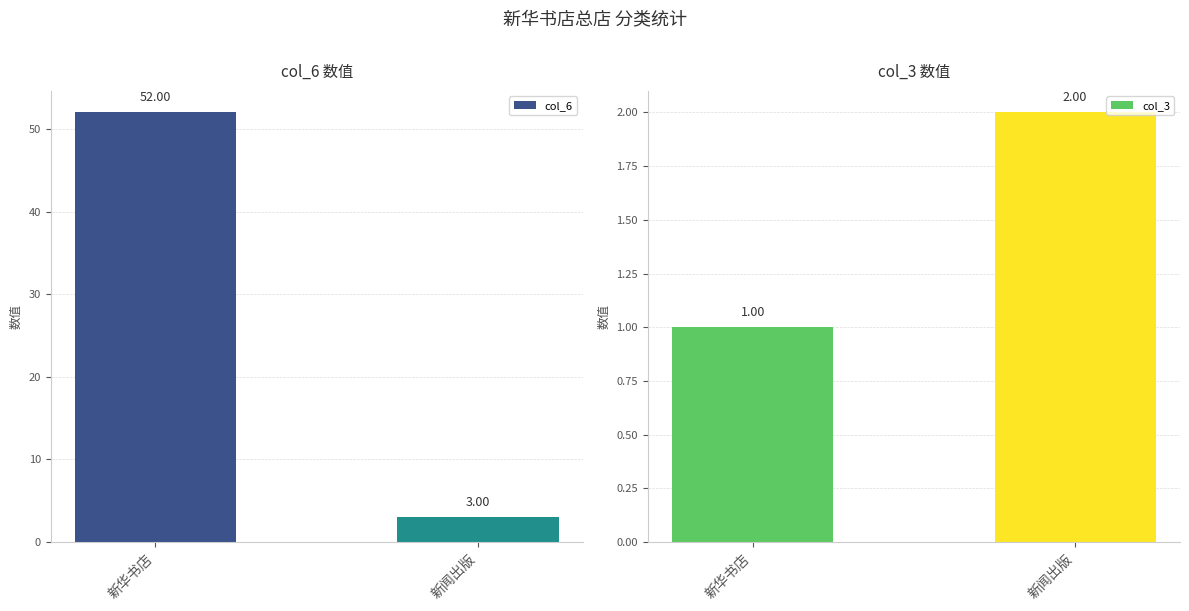

What is the value of the col_6 bar at the 1st from the left?

52